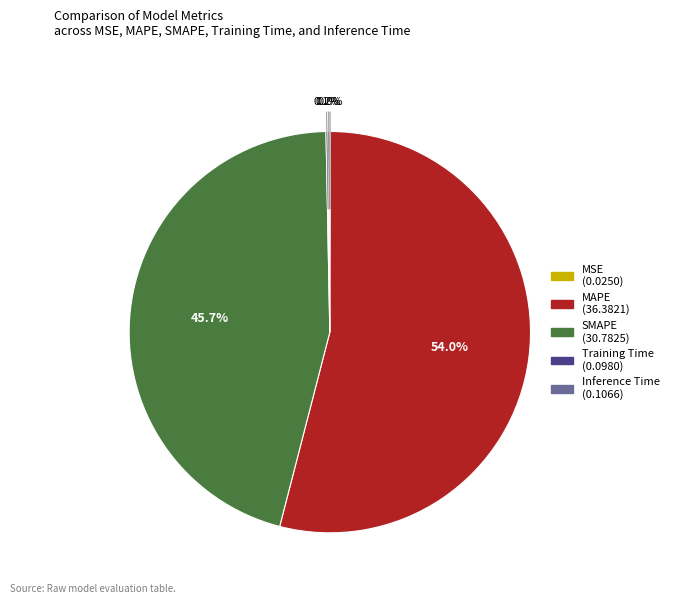

Do MAPE and SMAPE together represent more than half of the pie?

Yes